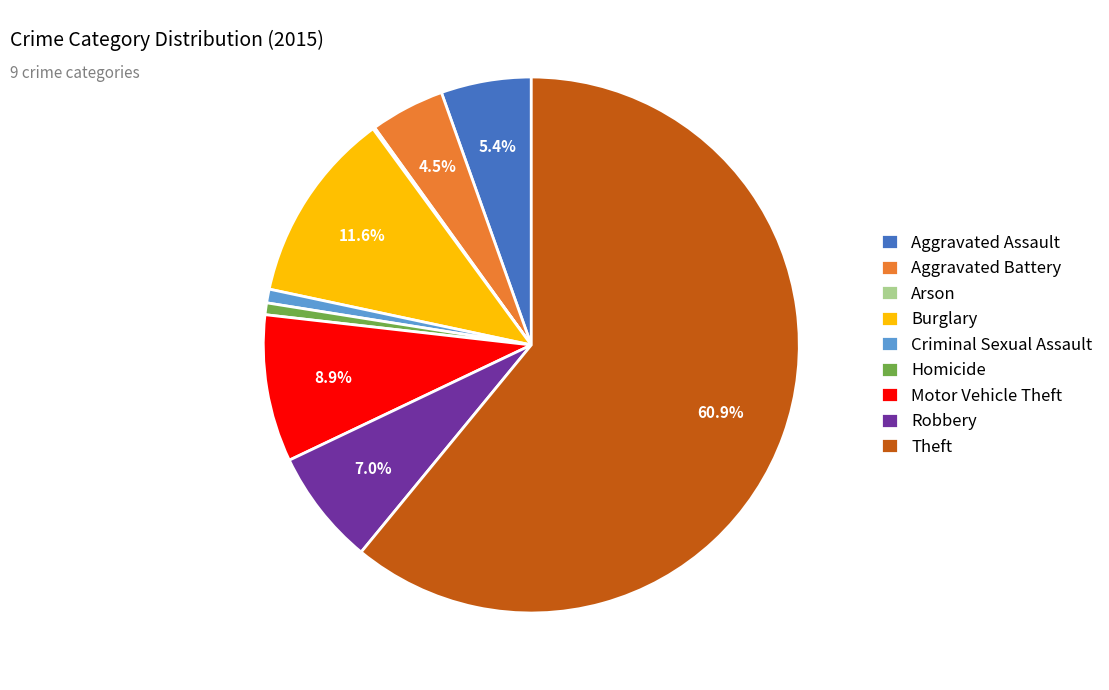

Combined, do Homicide and Robbery account for over 50%?

No